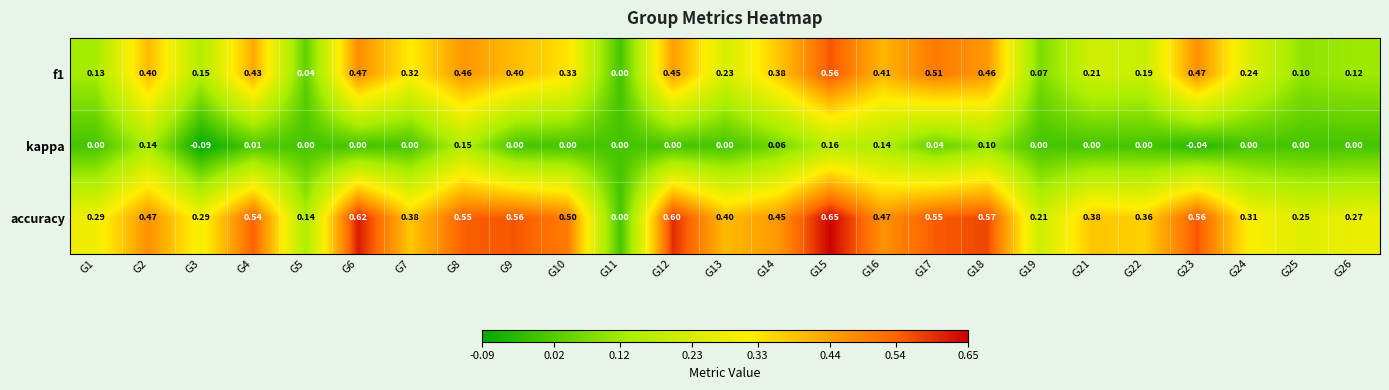

Between G22 and G23, which series saw the biggest shift?

f1